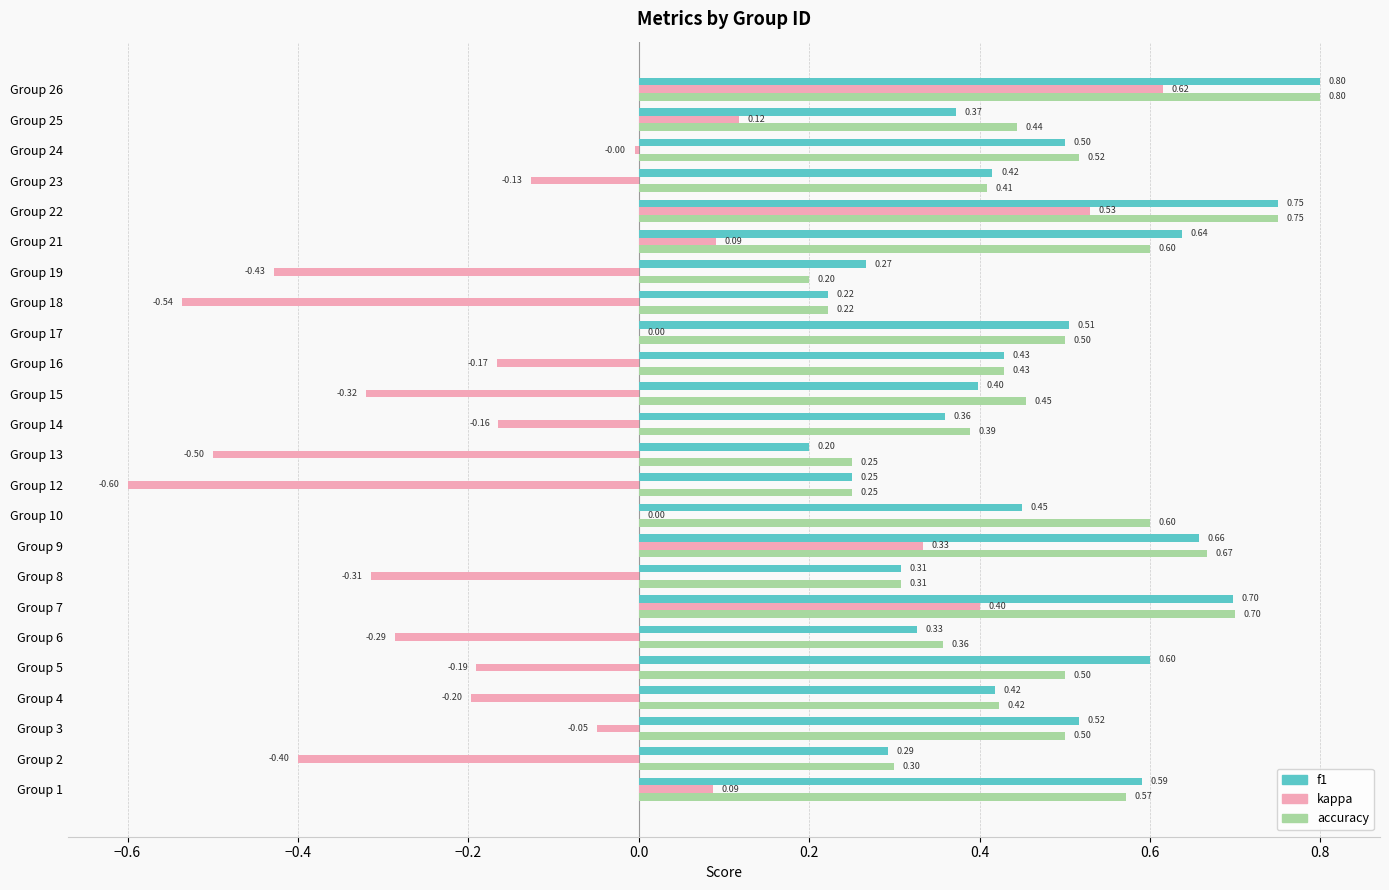

Which series has the largest total across all categories?

accuracy